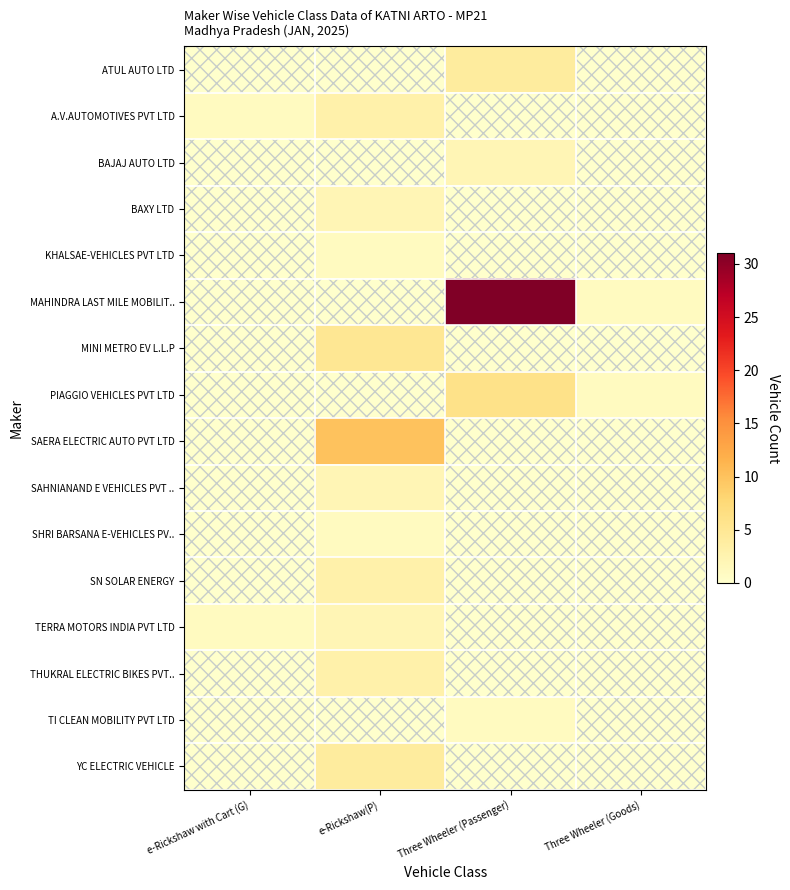

Between e-Rickshaw with Cart (G) and e-Rickshaw(P), which series saw the biggest shift?

SAERA ELECTRIC AUTO PVT LTD